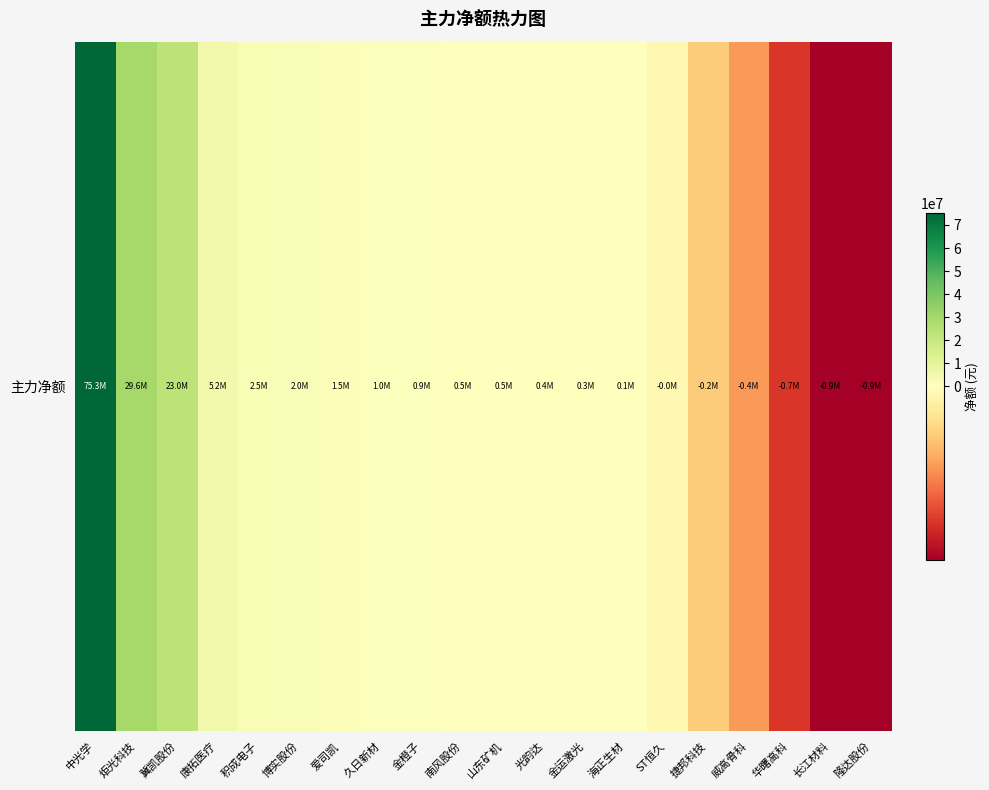

List the labels in order of value, smallest first.

隆达股份, 长江材料, 华曙高科, 威高骨科, 捷邦科技, ST恒久, 海正生材, 金运激光, 光韵达, 山东矿机, 南风股份, 金橙子, 久日新材, 爱司凯, 博实股份, 积成电子, 康拓医疗, 冀凯股份, 炬光科技, 中光学